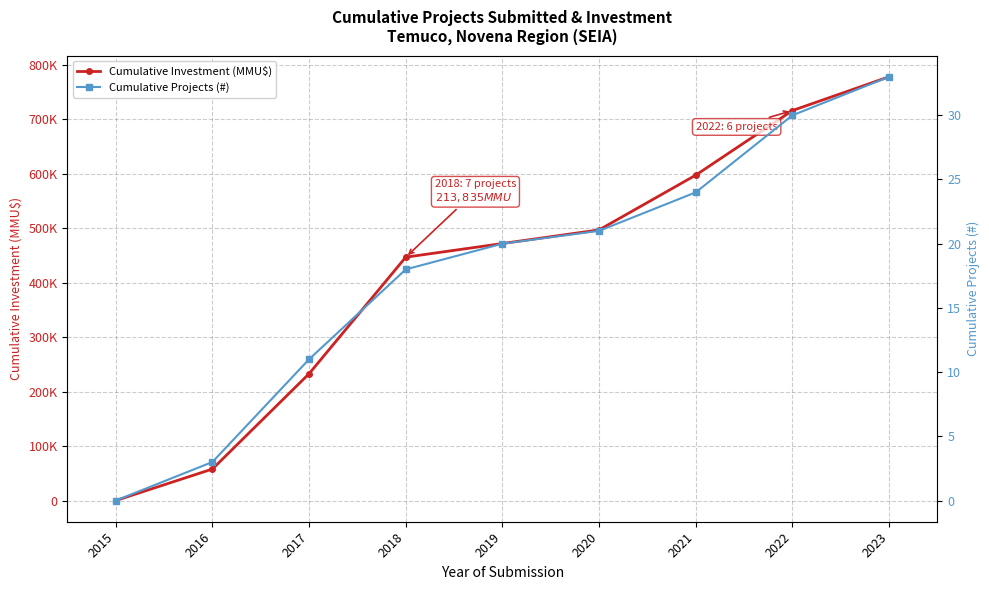

Which label corresponds to the smallest value in the chart?

2015